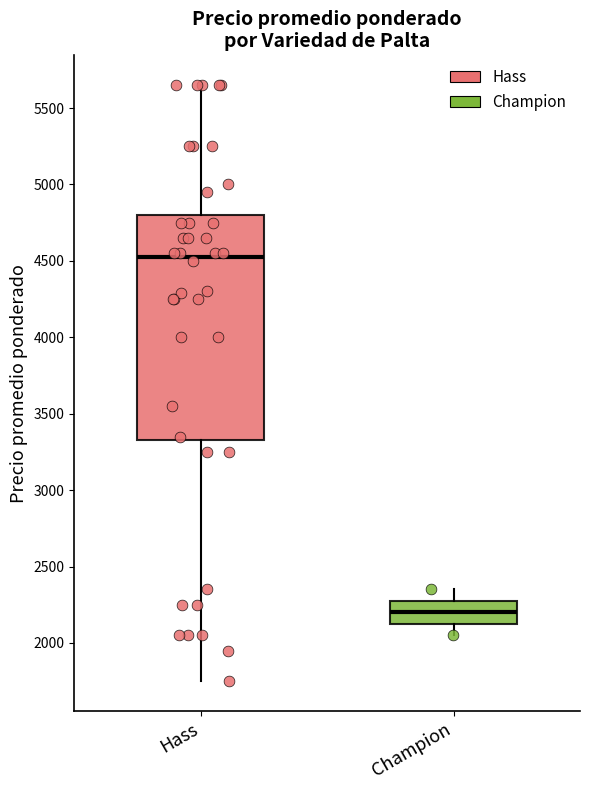

Where is the lower edge of the box for Hass on the y-axis? The values are not printed on the chart, so give them approximately, as read against the axis.

3350